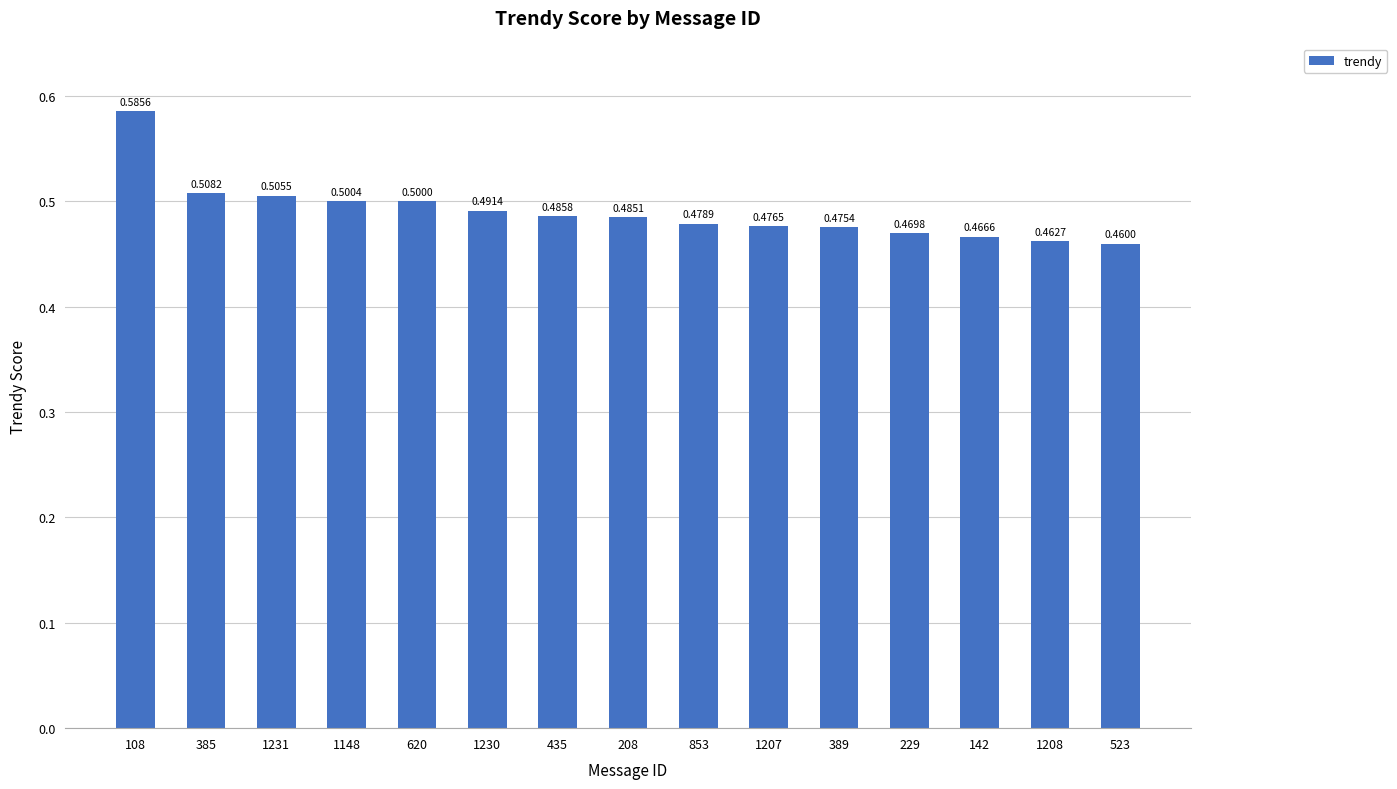

The chart shows a value of 1.0 at 108. True or false?

False